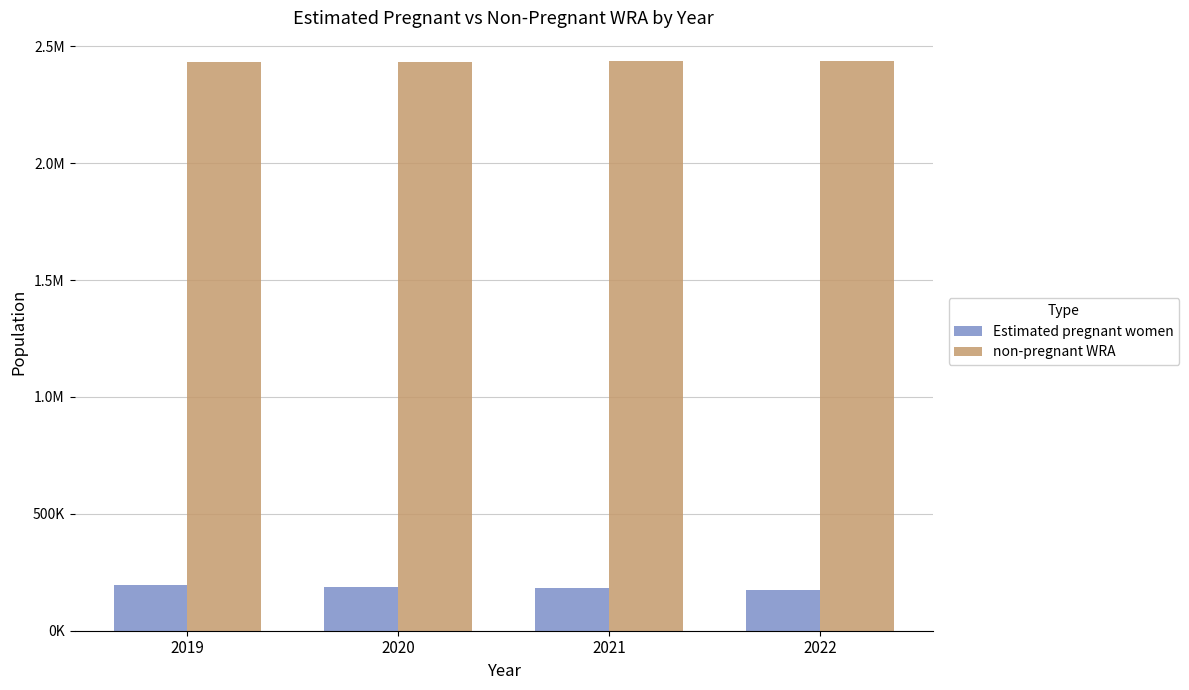

What are all the series names shown in the legend?

Estimated pregnant women, non-pregnant WRA